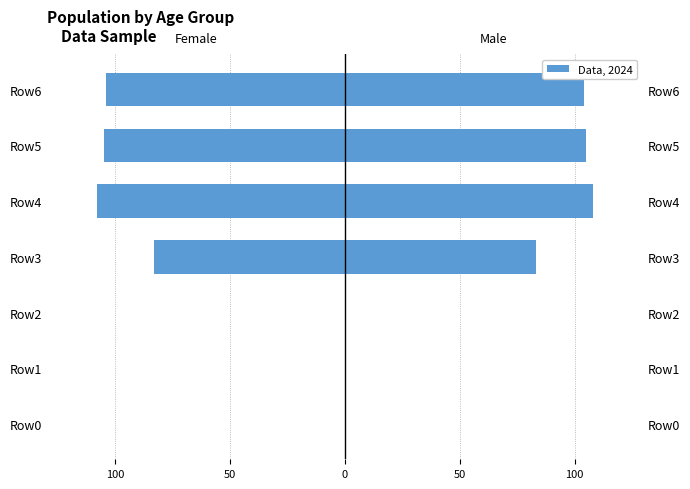

Between Row1 and Row3, which series saw the biggest shift?

Female